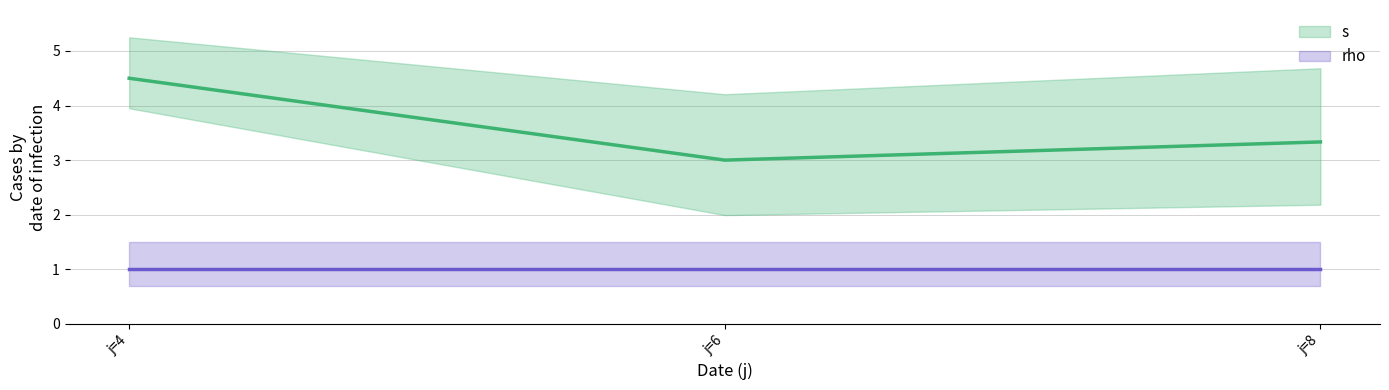

Rank the series at 4 from highest to lowest value.

s, rho